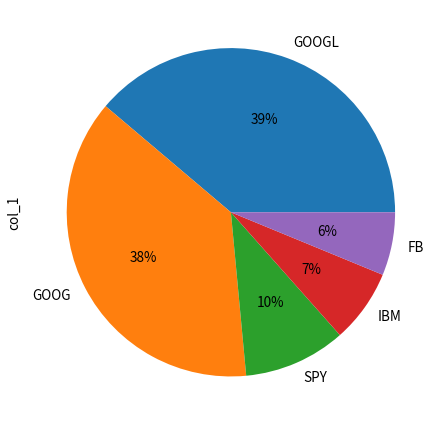

Does any single category account for the majority?

No